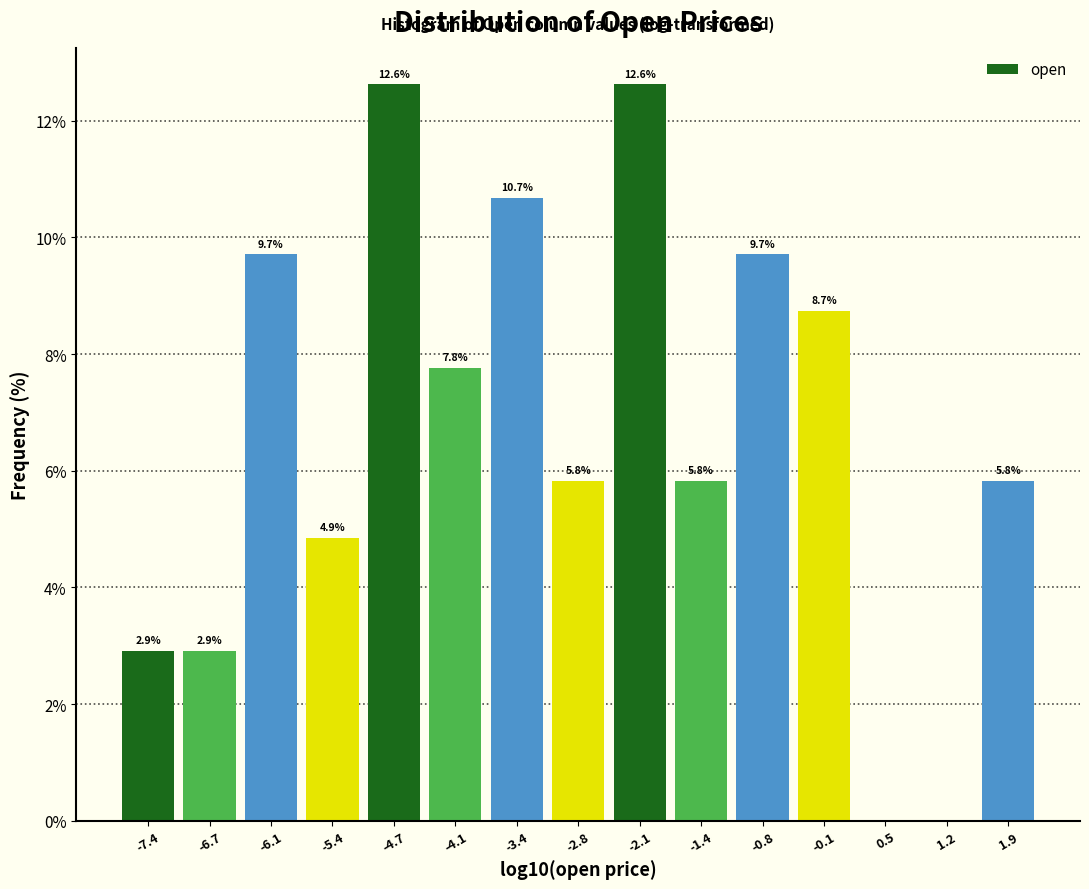

Reading right to left, transcribe all the data shown in this chart.

1.9=5.8	1.2=0.0	0.5=0.0	-0.1=8.7	-0.8=9.7	-1.4=5.8	-2.1=12.6	-2.8=5.8	-3.4=10.7	-4.1=7.8	-4.7=12.6	-5.4=4.9	-6.1=9.7	-6.7=2.9	-7.4=2.9